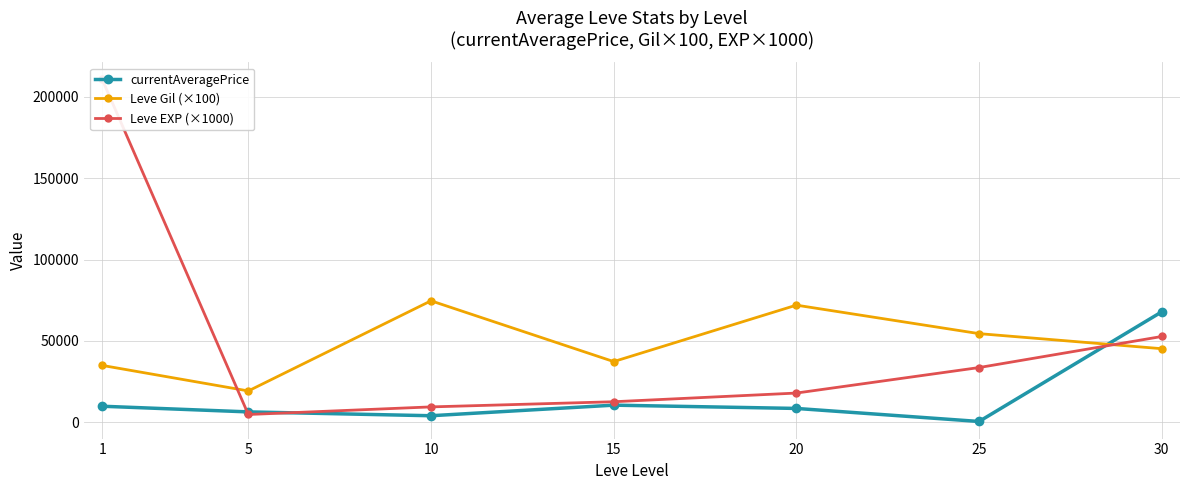

What are all the series names shown in the legend?

currentAveragePrice, Leve Gil (×100), Leve EXP (×1000)